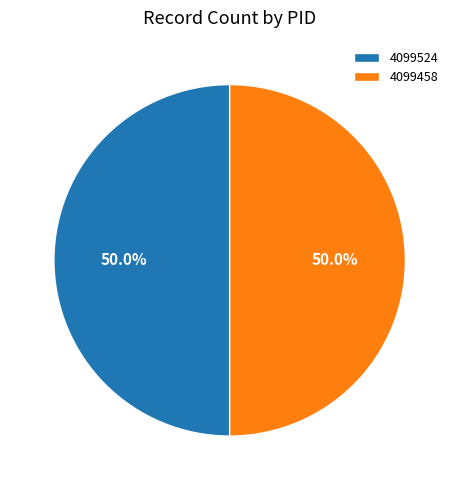

Is the sum of 4099524 and 4099458 greater than half?

Yes